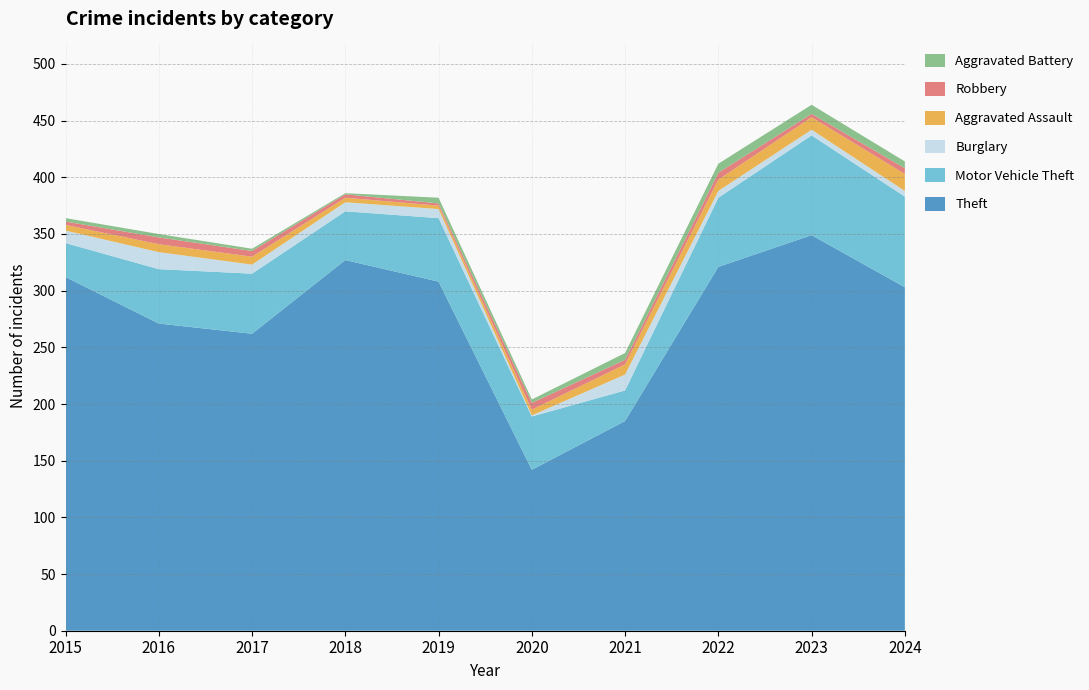

Reading left to right, extract all data points from this chart.

Theft: 312	271	262	327	308	142	185	321	349	303
Motor Vehicle Theft: 30	48	53	43	56	47	27	61	88	80
Burglary: 11	15	8	8	8	1	14	6	5	5
Aggravated Assault: 5	7	7	4	3	5	9	10	11	15
Robbery: 3	6	5	3	2	6	4	6	3	5
Aggravated Battery: 3	3	2	1	5	3	6	8	8	6